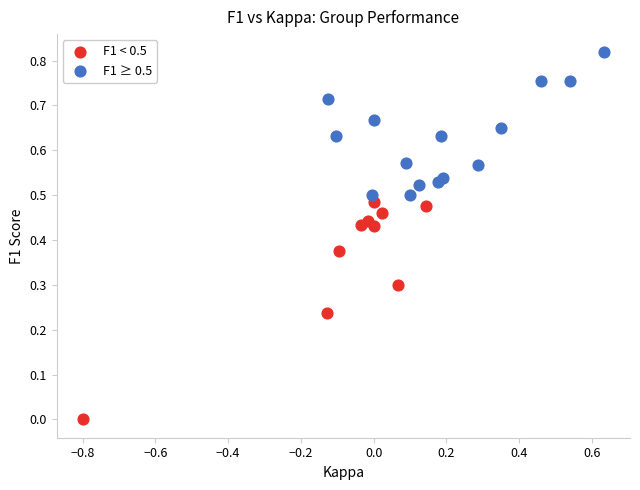

Which series reaches the minimum Y coordinate?

F1 < 0.5